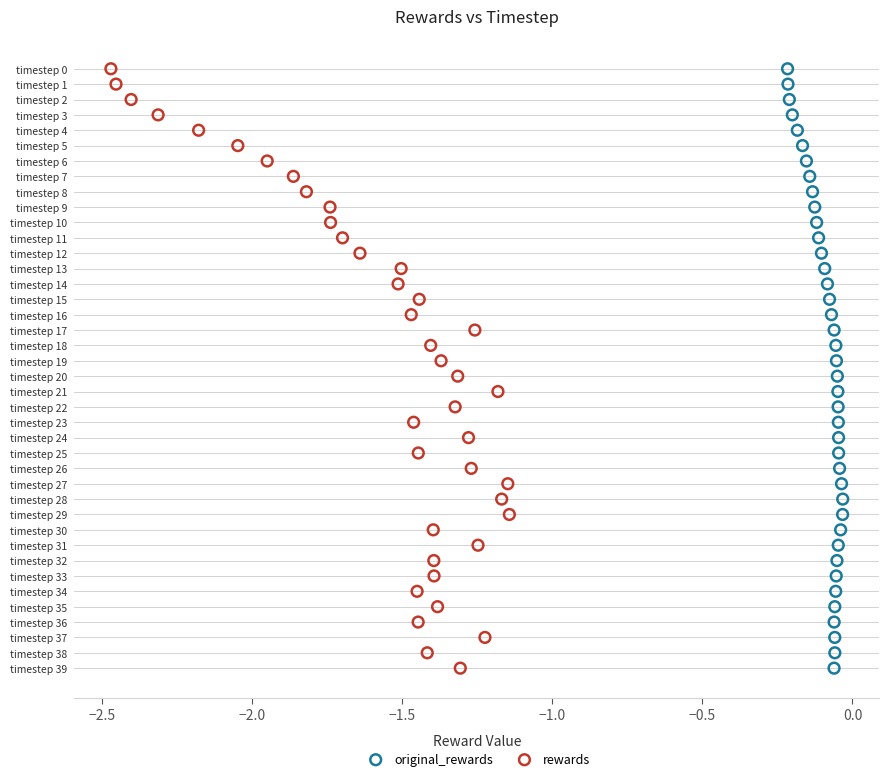

What are all the series names shown in the legend?

original_rewards, rewards